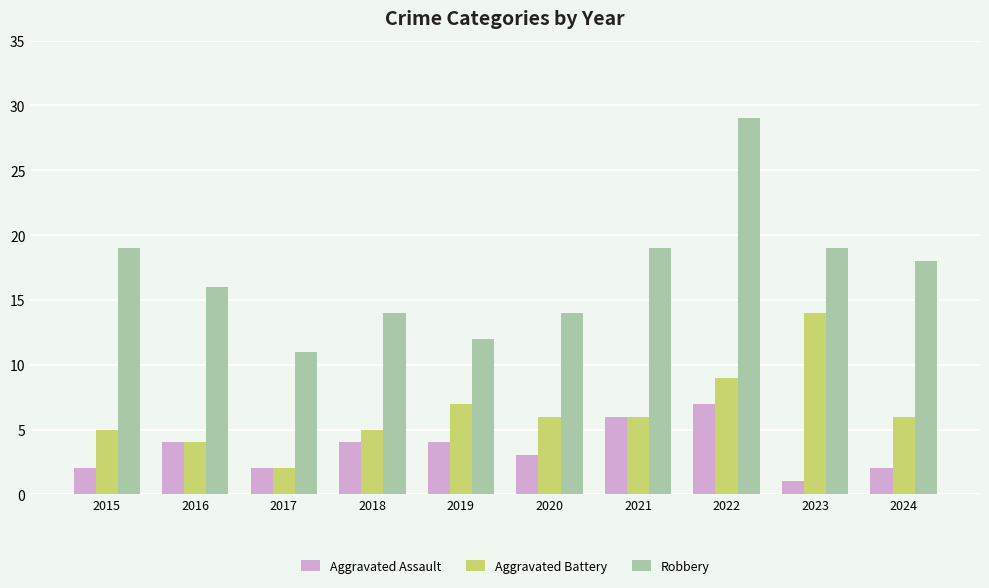

What value does the Aggravated Battery series have at 2015?

5